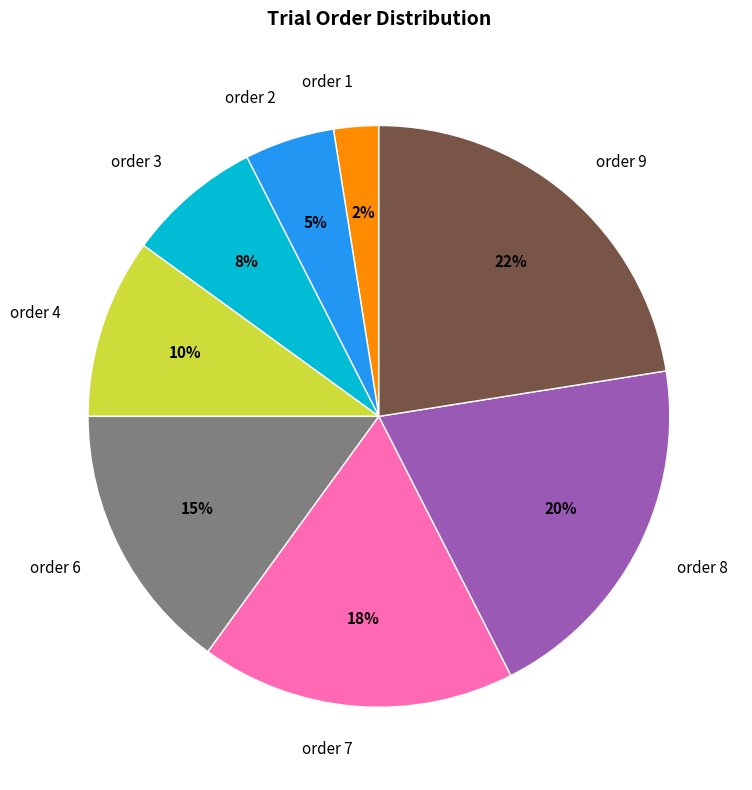

True or false: order 3 accounts for 8% of the total.

True